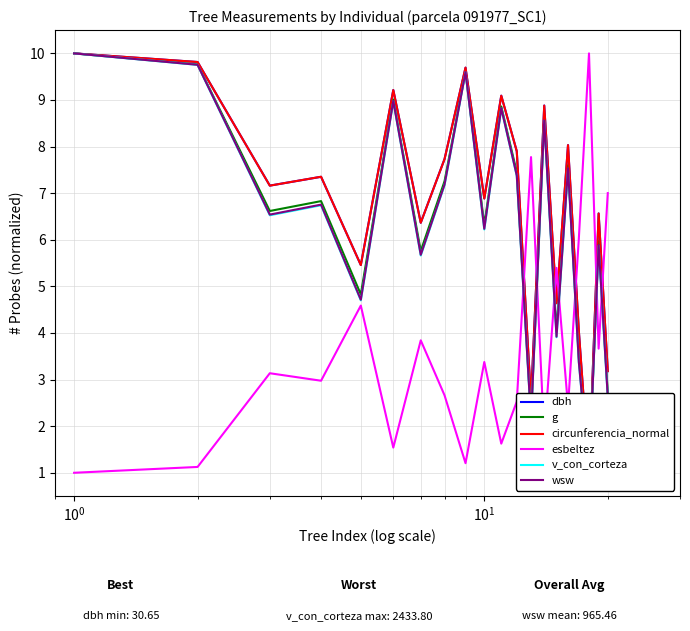

What is the value of the dbh point at the 5th from the left?

5.5